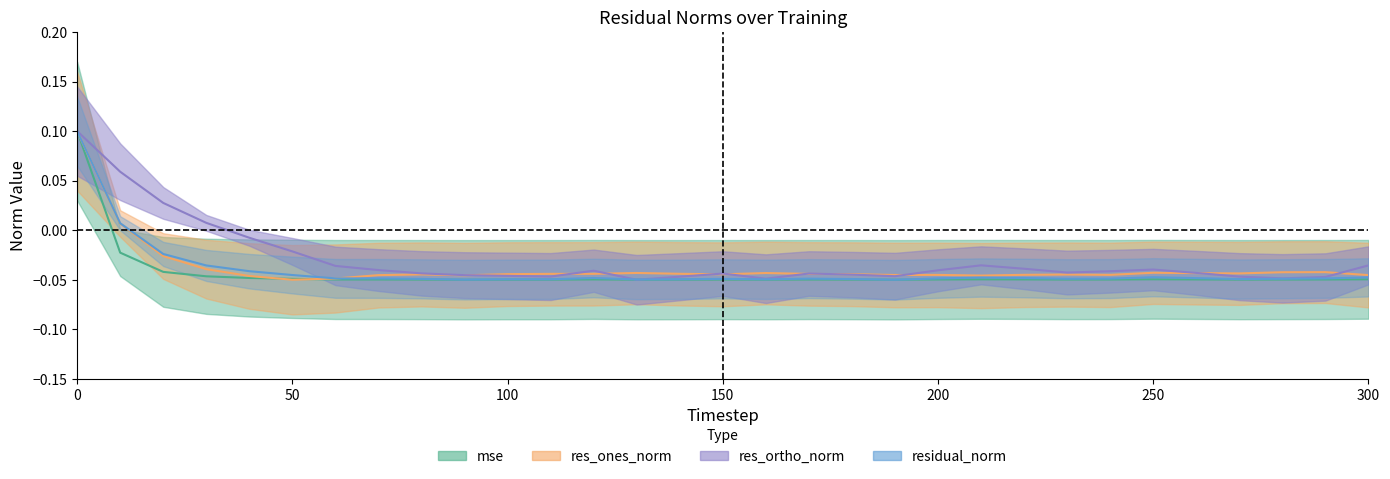

The value of mse at 50 is -0.0. True or false?

False